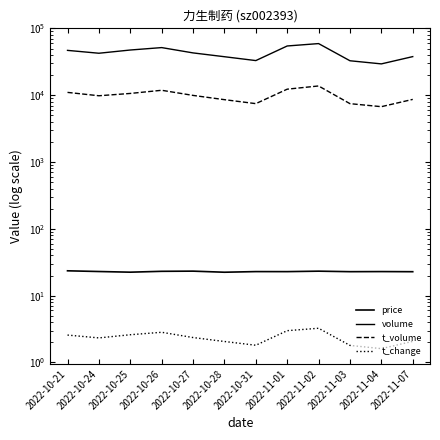

At which category is the sum across all series the highest?

2022-11-02